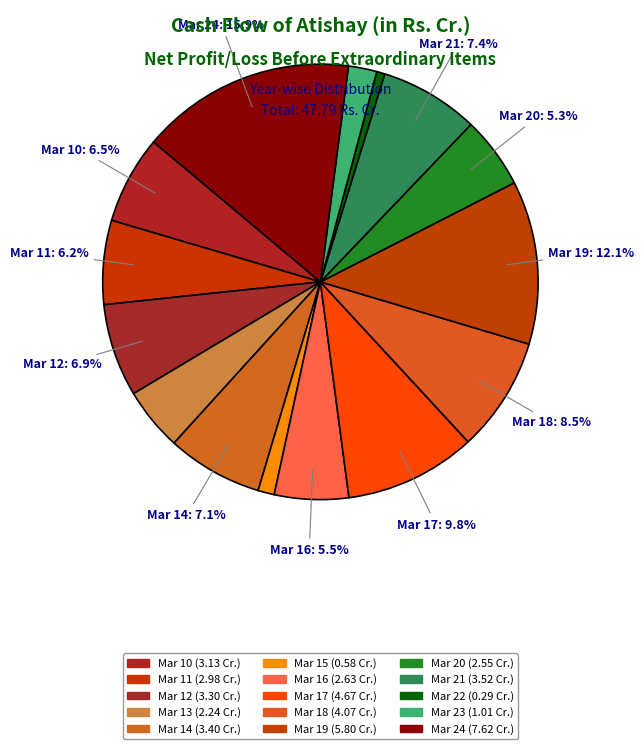

Combined, what portion of the pie is Mar 22 and Mar 21?

8.0%